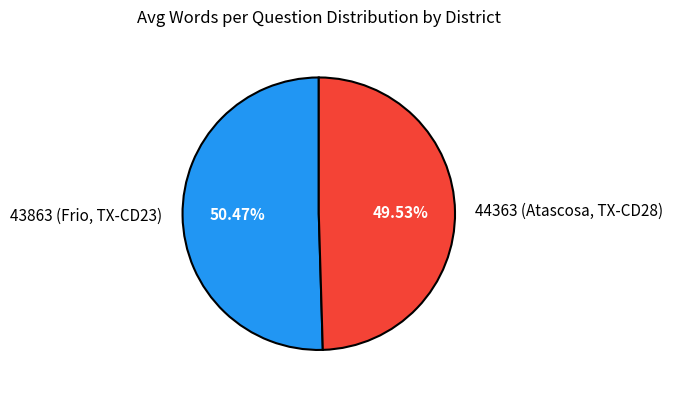

What percentage do 44363 (Atascosa, TX-CD28) and 43863 (Frio, TX-CD23) together represent?

100.0%